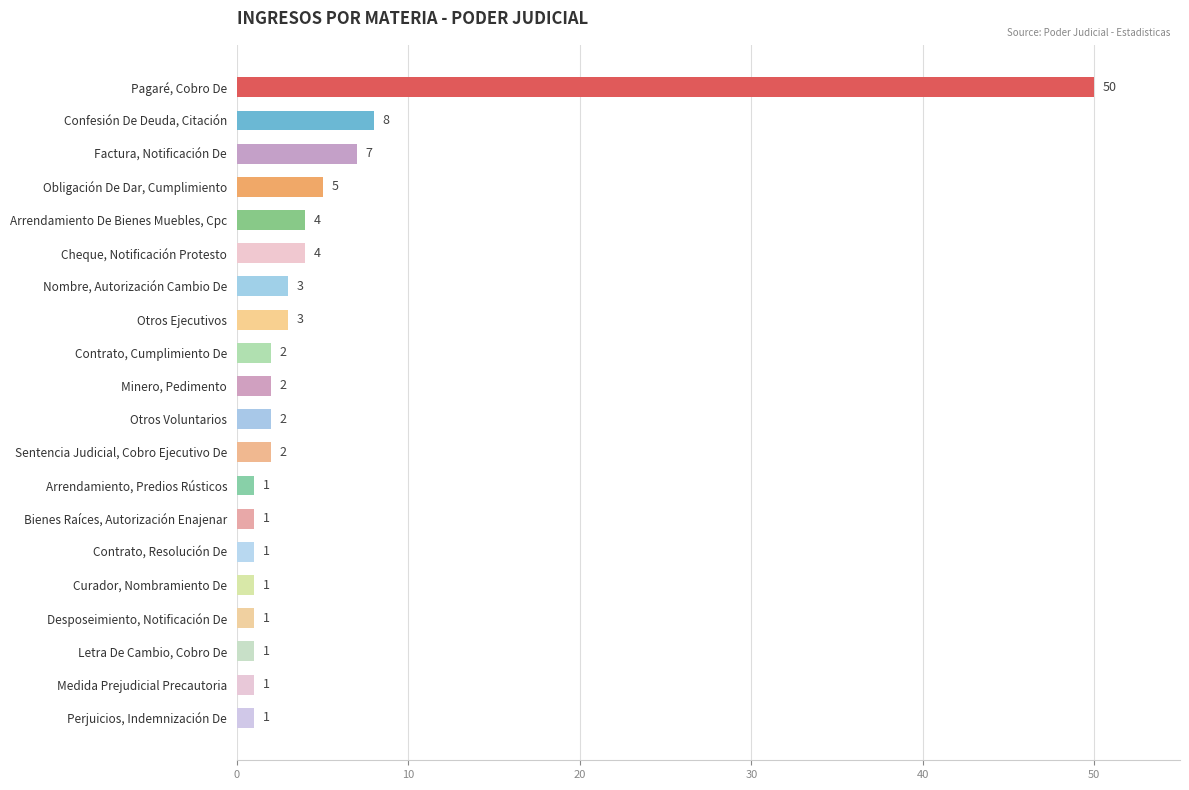

What is the ratio of the value at Otros Voluntarios to the value at Bienes Raíces, Autorización Enajenar?

2.0